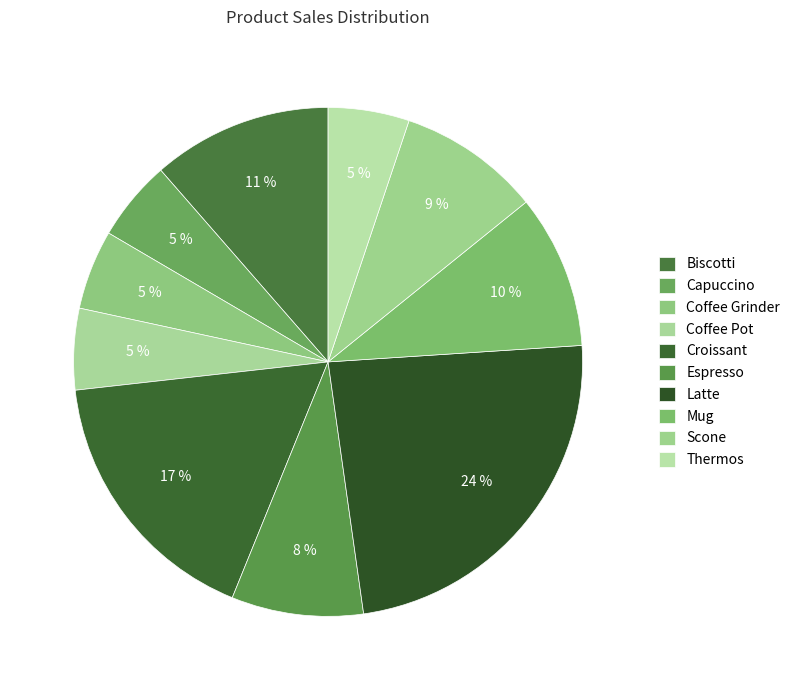

True or false: Latte accounts for 11% of the total.

False